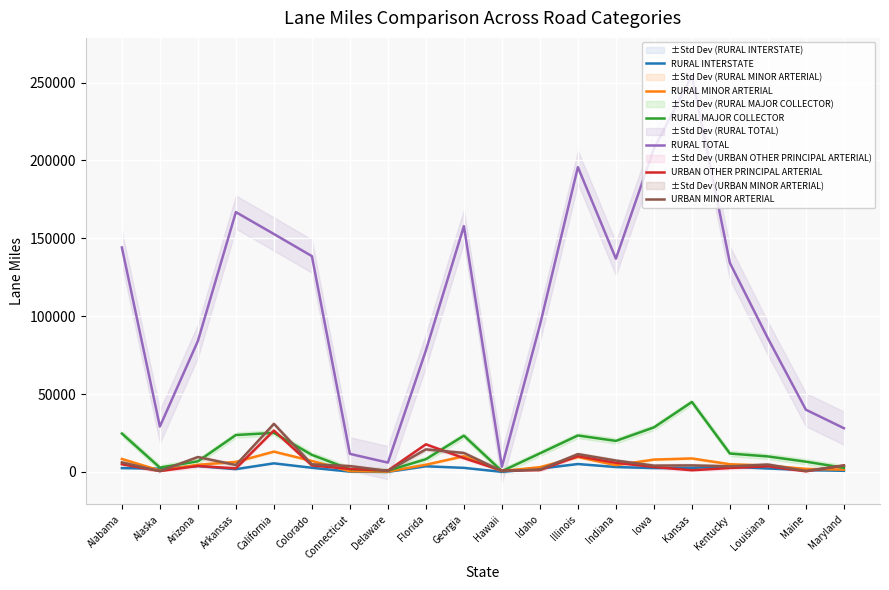

What is the sum of all RURAL INTERSTATE values?

47015